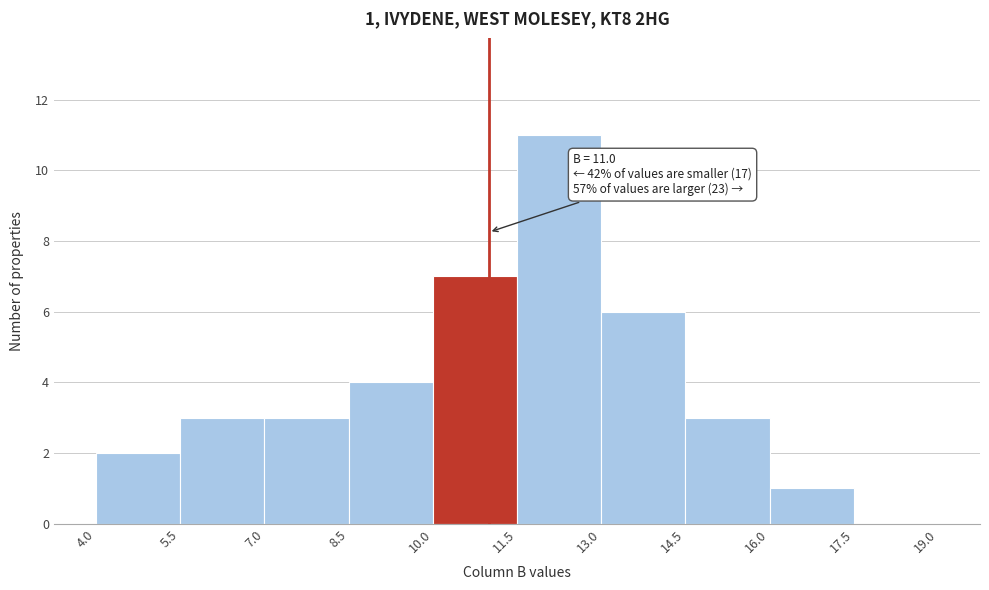

Over which range of the x-axis is the bar tallest?

11.5 to 13.0